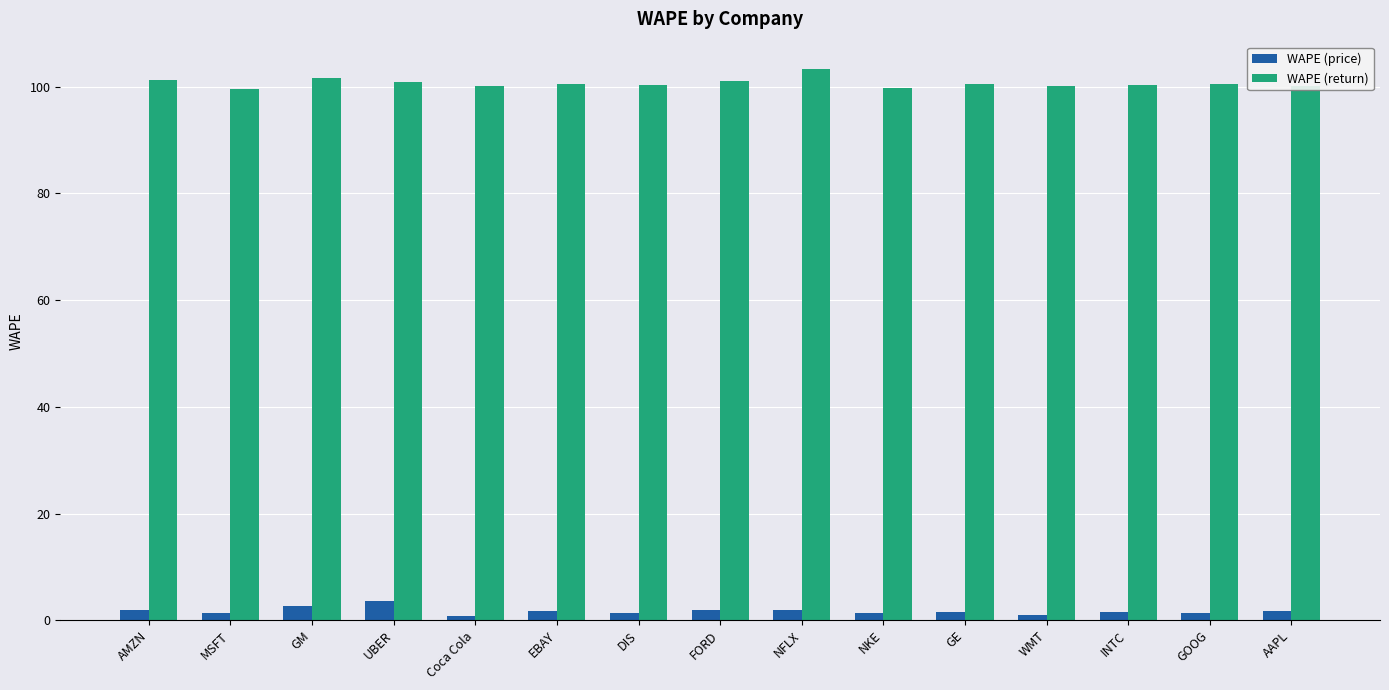

What is the total value across all series at NFLX?

105.2